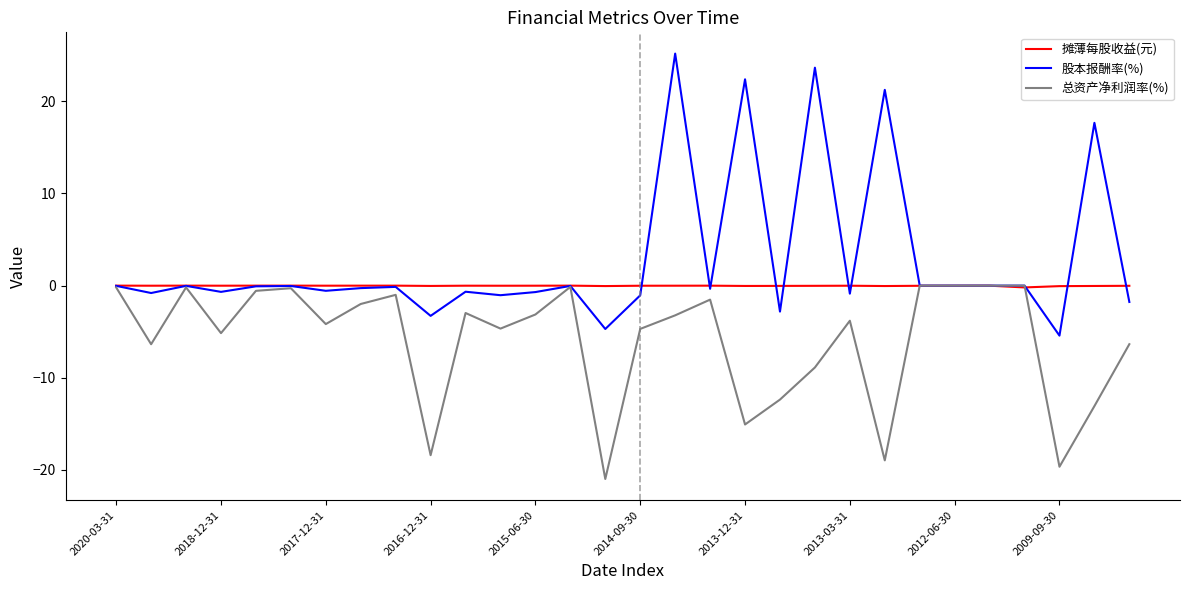

List the series in order of their overall mean, highest first.

股本报酬率(%), 摊薄每股收益(元), 总资产净利润率(%)